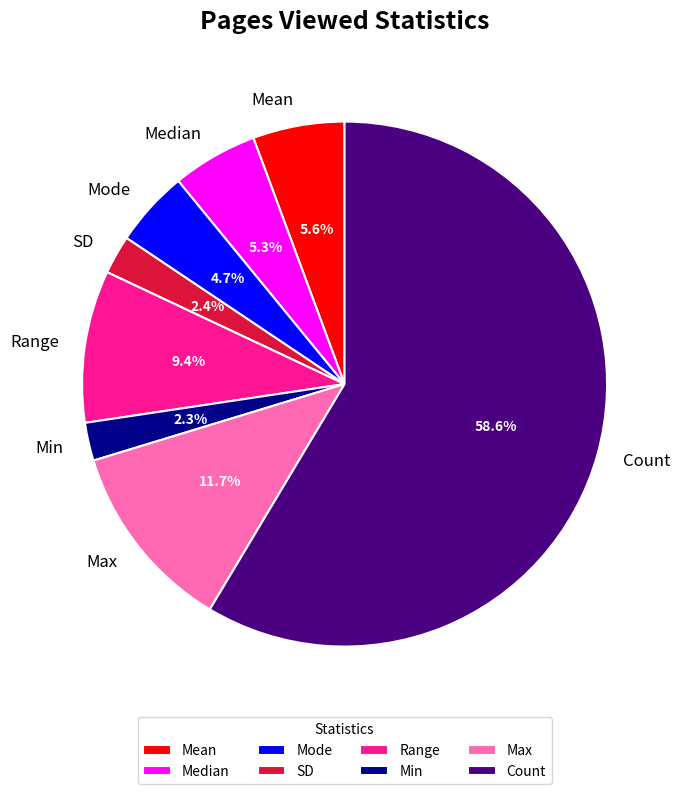

What is the largest slice in the pie chart?

Count